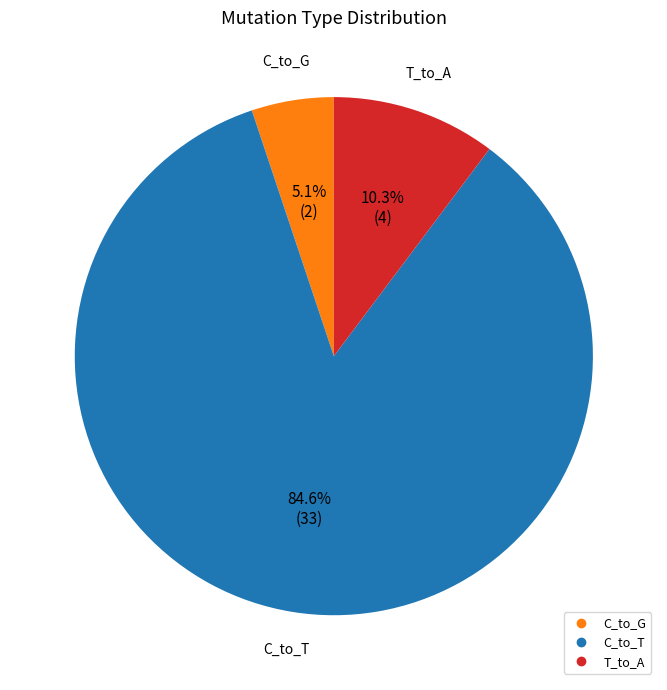

Is there a majority slice in this chart?

Yes